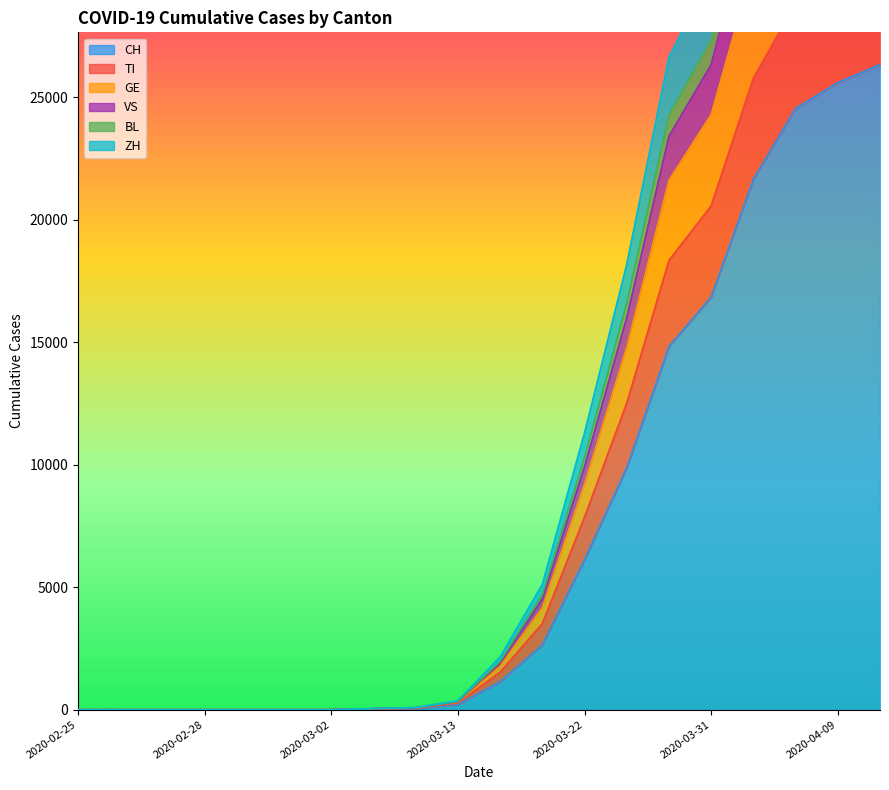

The value of CH at 2020-03-22 is 10795. True or false?

False